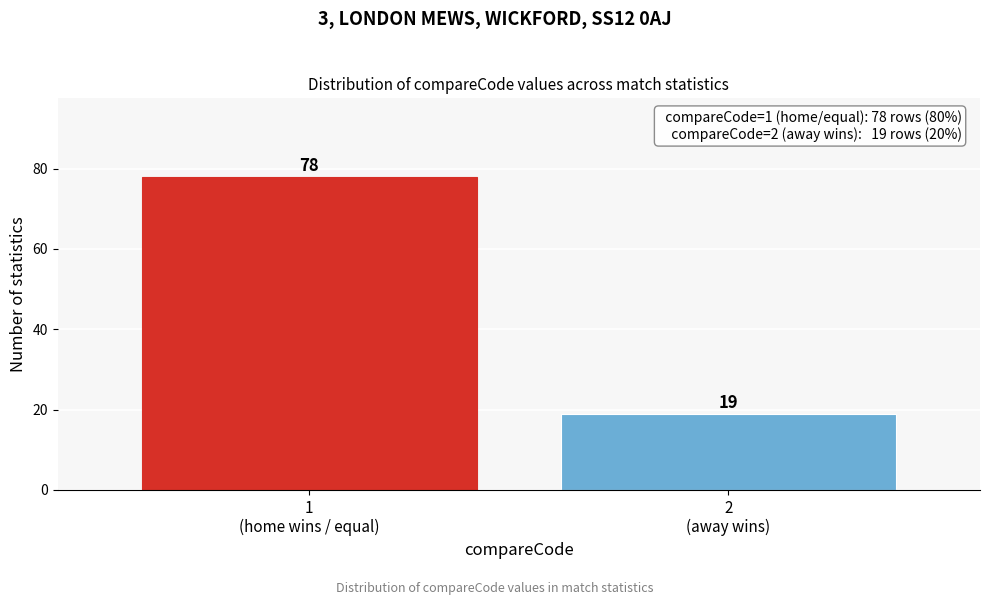

Reading left to right, what are all the values shown in this chart?

78	19